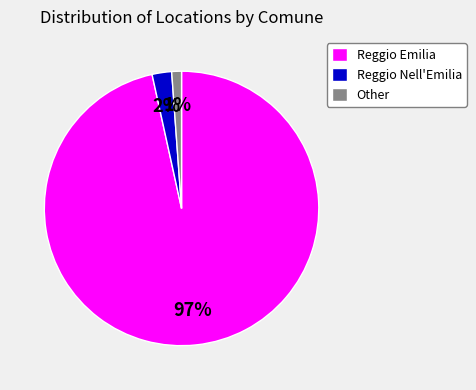

Does any single category account for the majority?

Yes